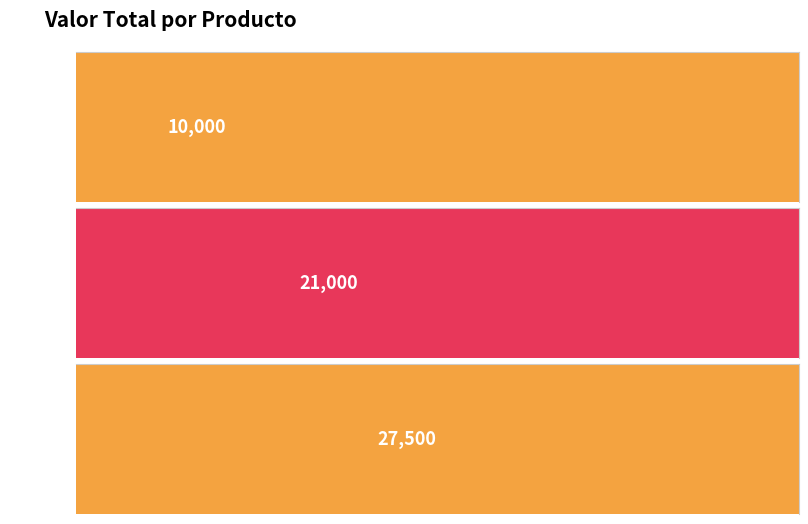

What is the difference between the maximum and minimum values?

17500